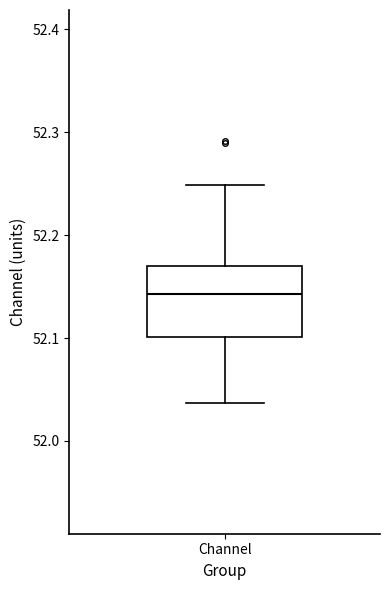

Where is the upper edge of the box for Channel on the y-axis? The values are not printed on the chart, so give them approximately, as read against the axis.

52.17